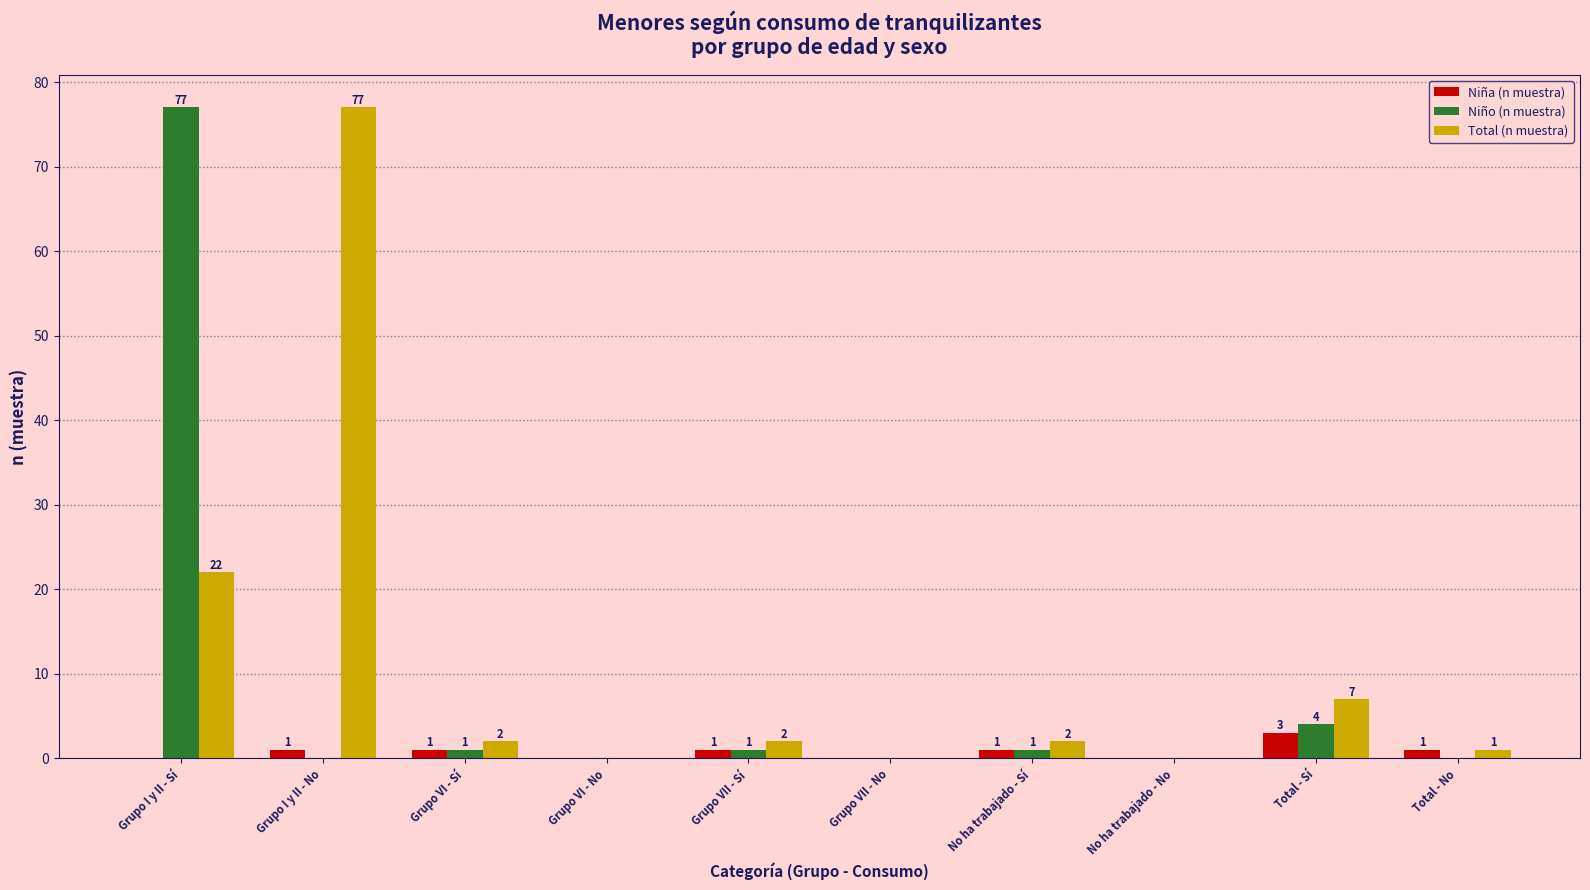

What is the sum of all Niña (n muestra) values?

8